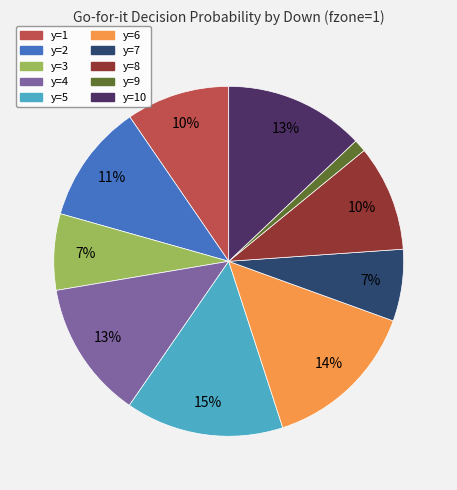

To the nearest percent, what is the average slice percentage?

10%